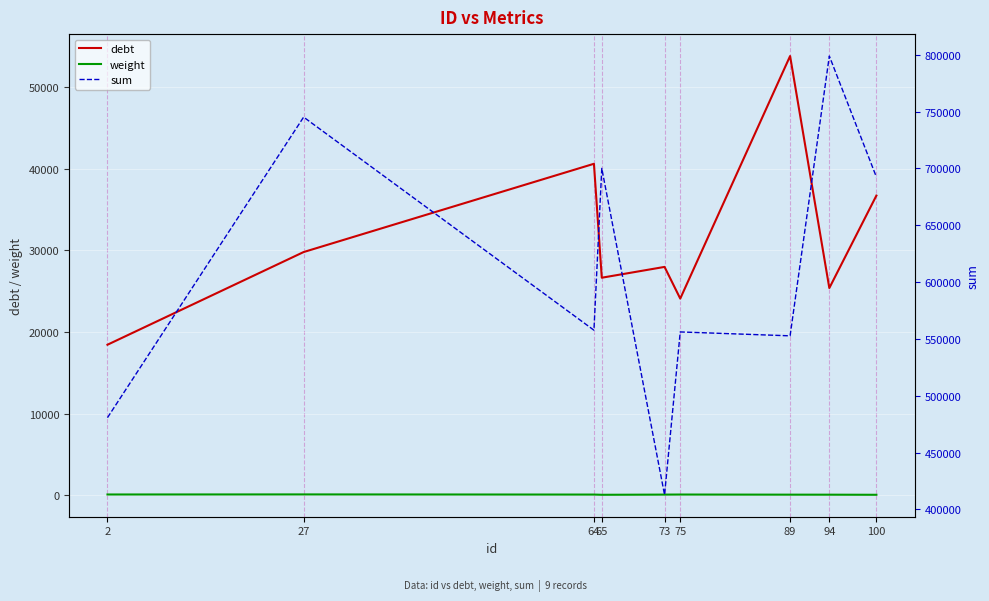

Which series changed the most between 65 and 75?

sum